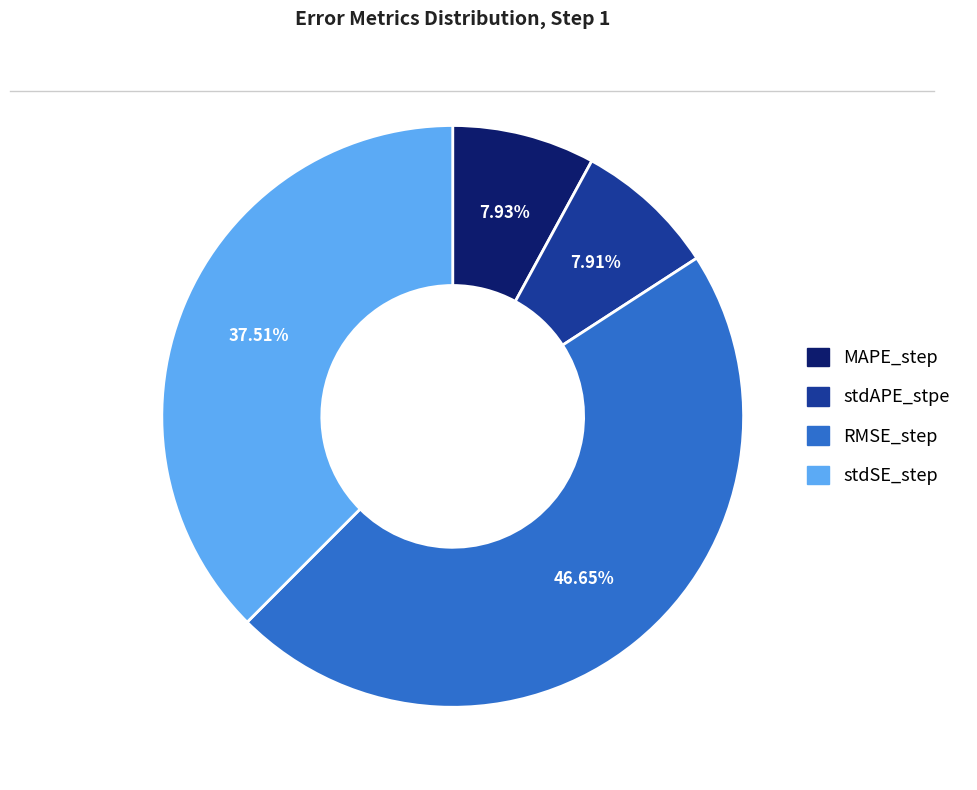

Which slice is the largest?

RMSE_step